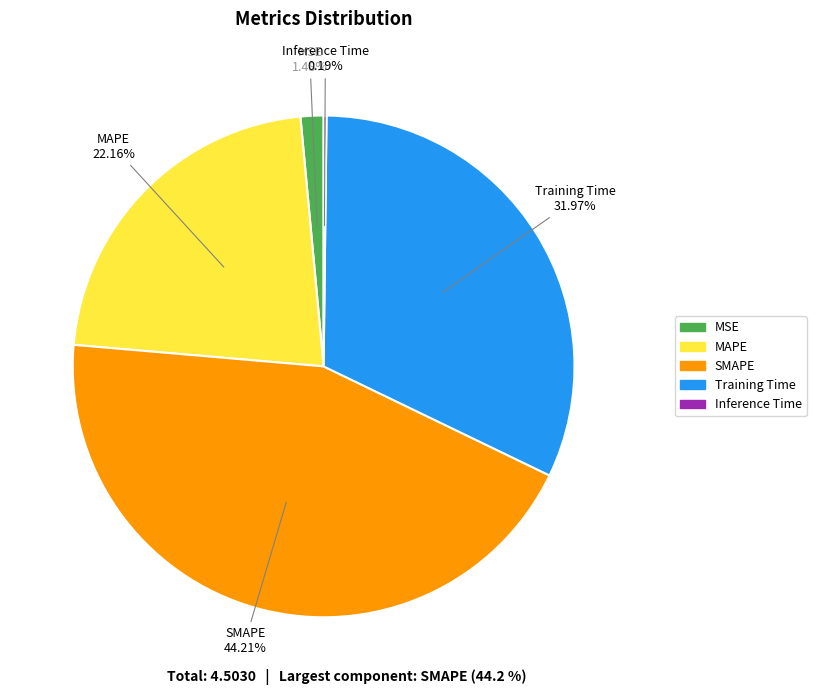

Which category has the biggest portion of the pie?

SMAPE